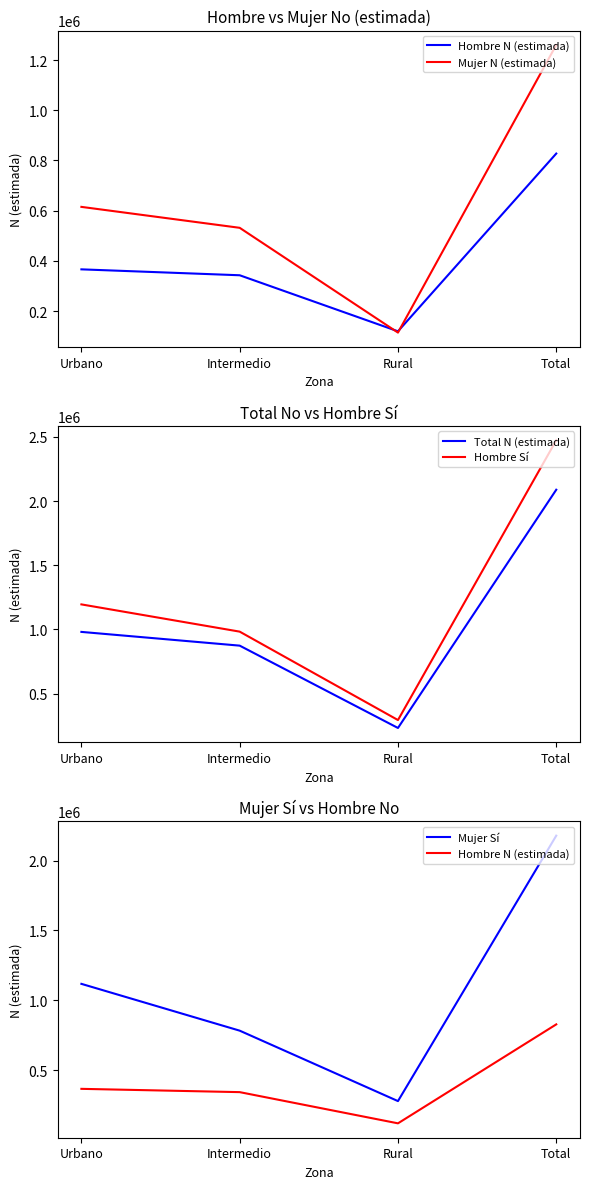

How many values in the Hombre N (estimada) series are below 366043?

2